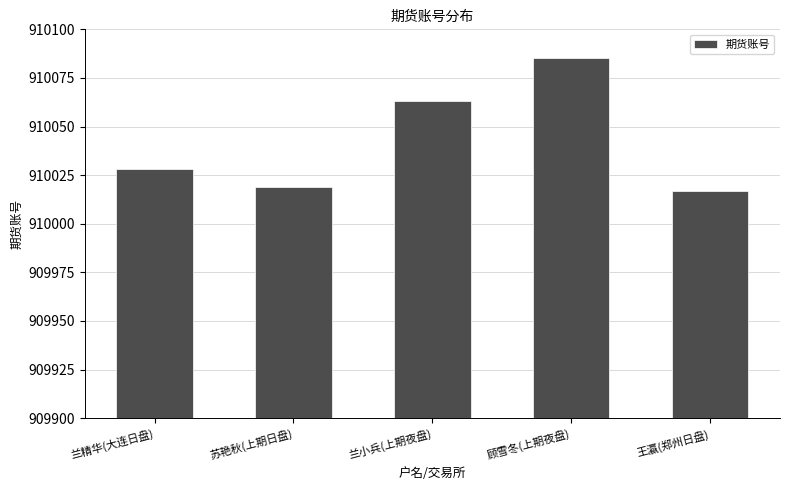

How many data points does each series have?

5